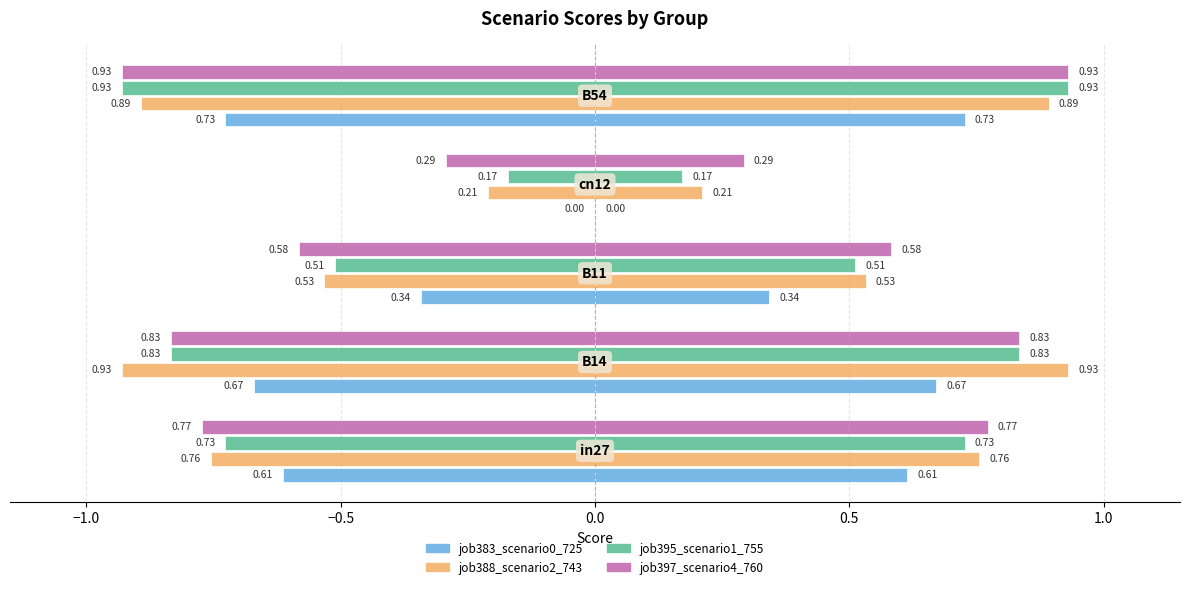

What is the sum of all job388_scenario2_743 values?

-3.3